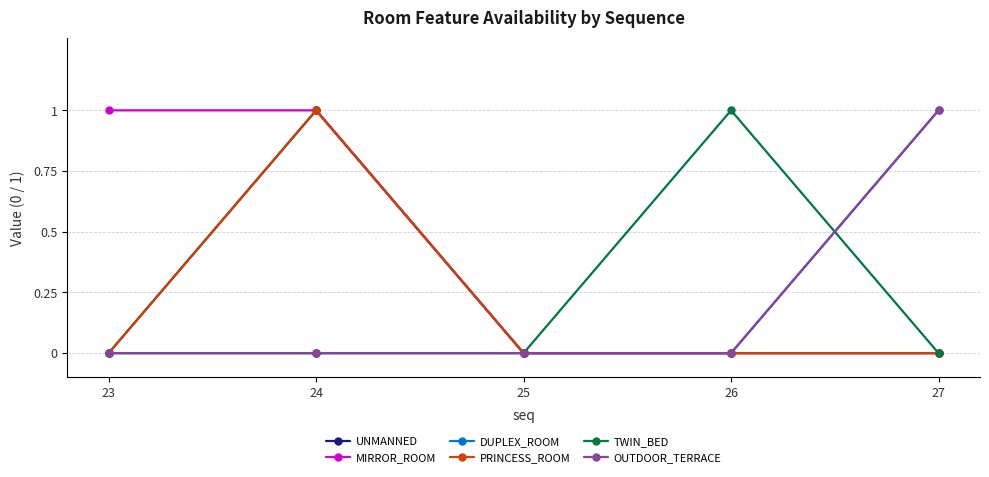

Which series has the largest range (max minus min)?

UNMANNED